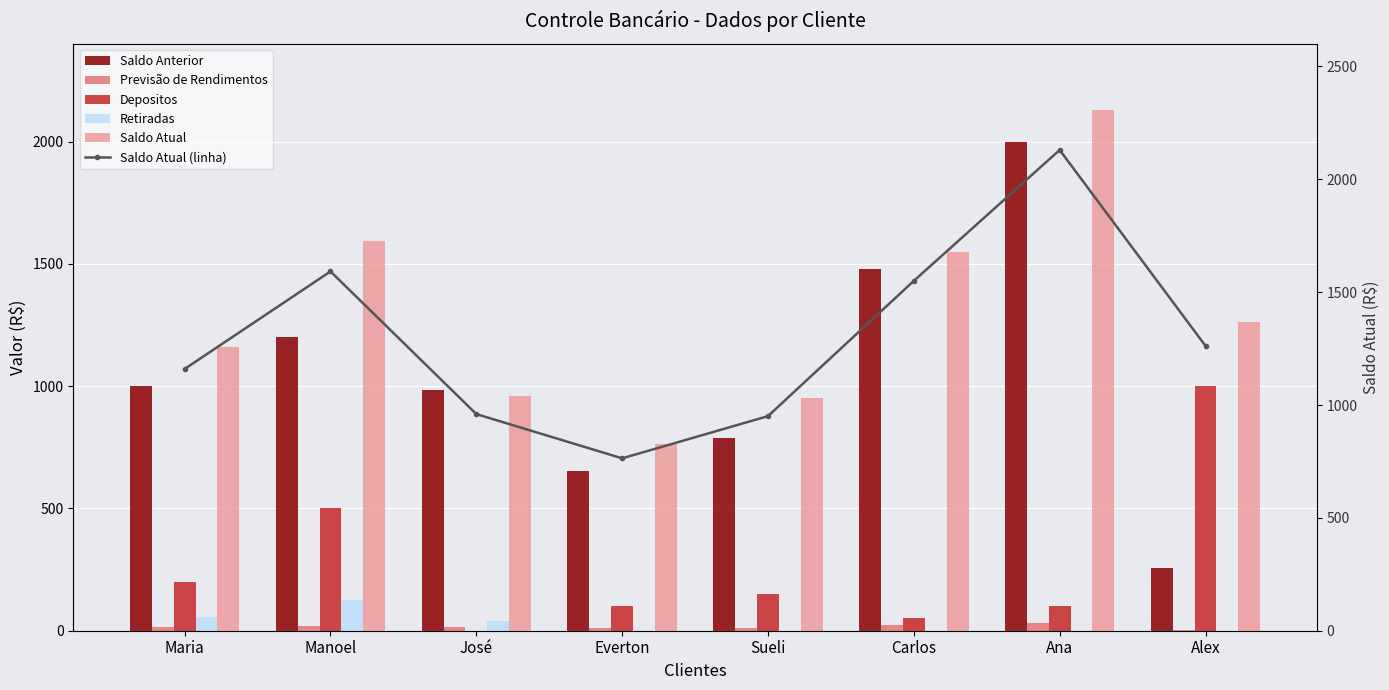

What is the difference between the maximum and second lowest values in the Saldo Atual (linha) series?

1179.2